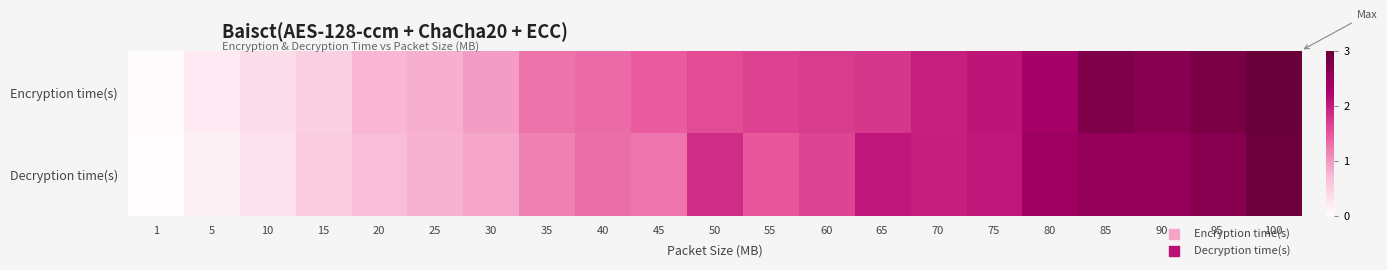

Which series has the largest range (max minus min)?

Encryption time(s)